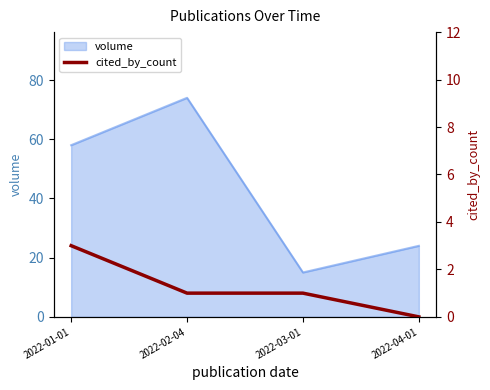

Rank the categories by volume value from lowest to highest.

2022-03-01, 2022-04-01, 2022-01-01, 2022-02-04